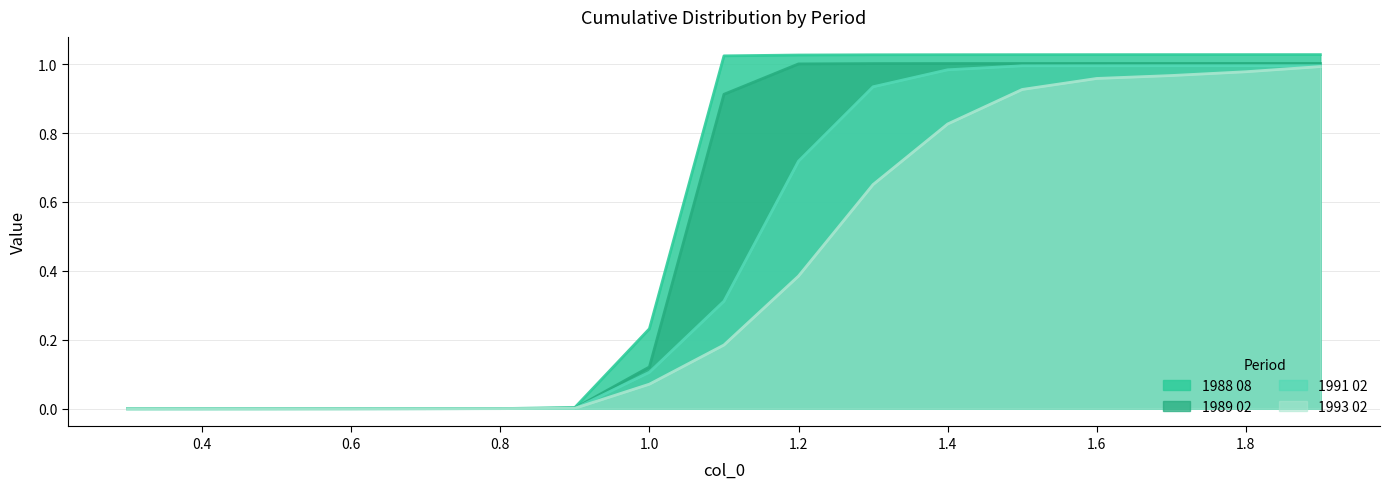

At which label does 1988 08 first exceed 1?

1.1